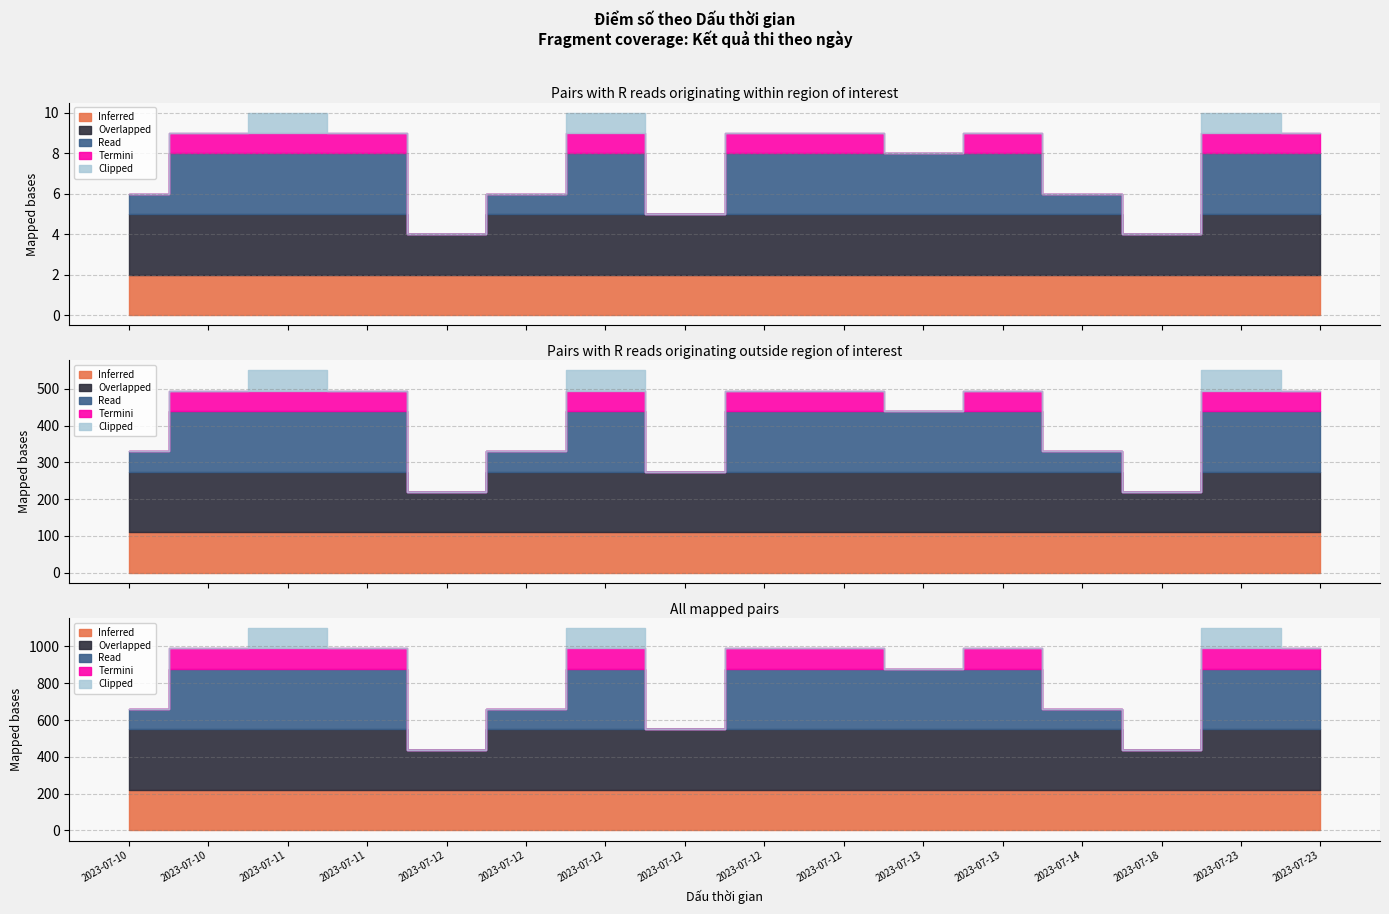

How many values in col_0 are above zero?

15